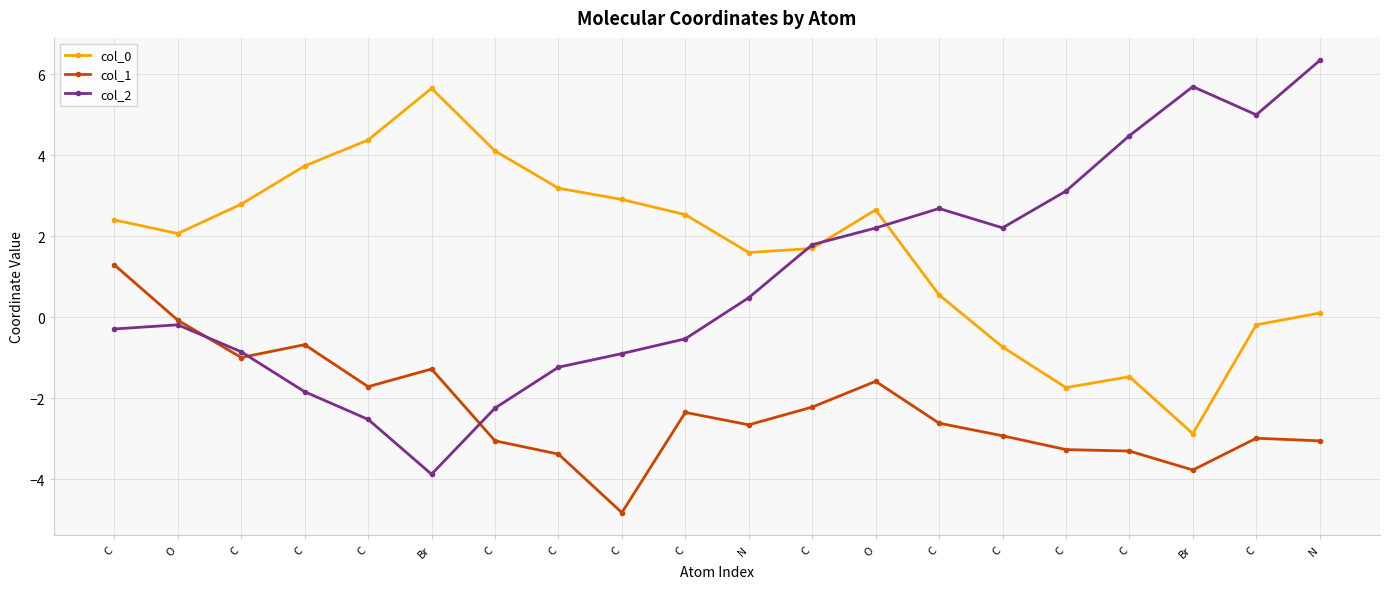

How many values in the col_2 series are below 0?

10